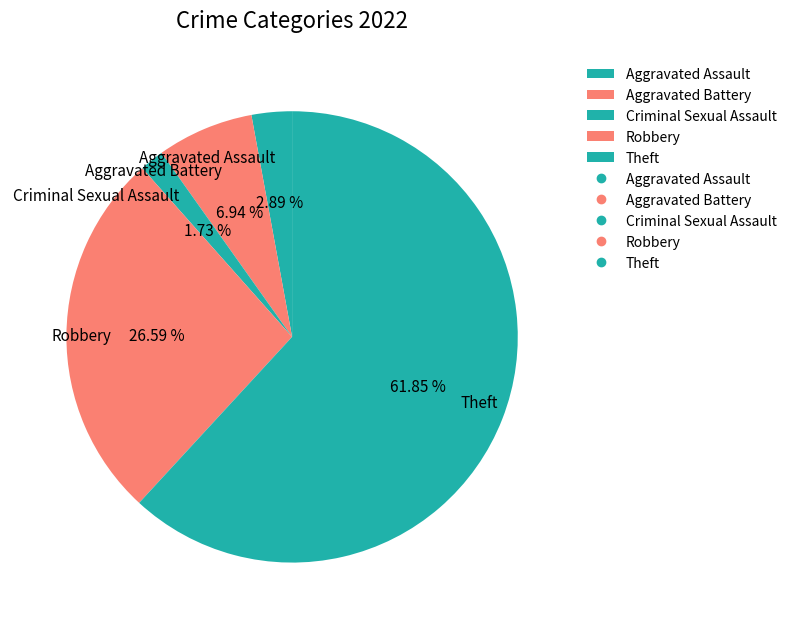

What percentage is the Robbery slice, to the nearest percent?

27%